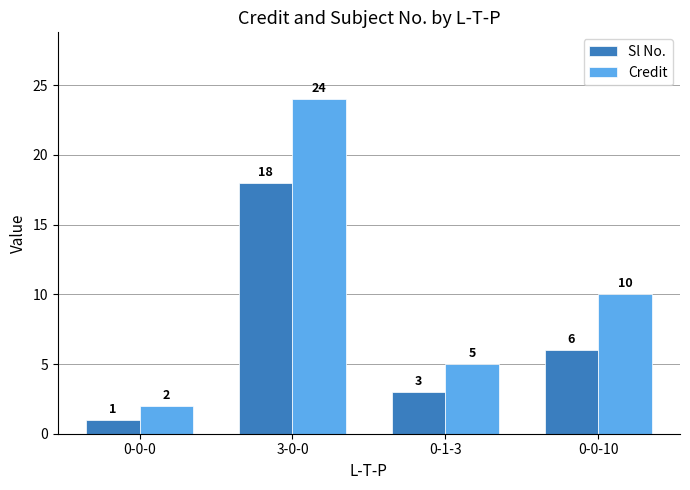

What is the difference between the maximum and minimum values in the Sl No. series?

17